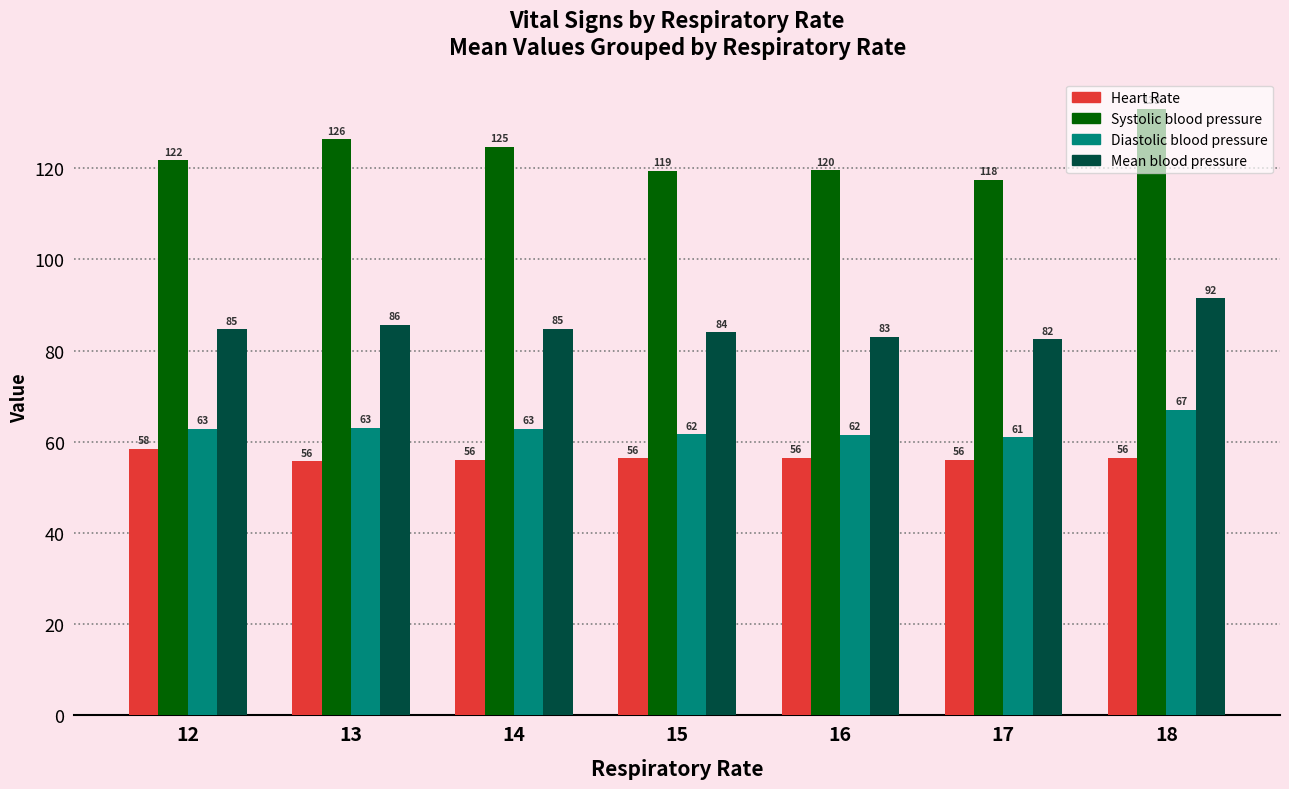

What is the difference between the maximum and minimum values in the Heart Rate series?

2.8